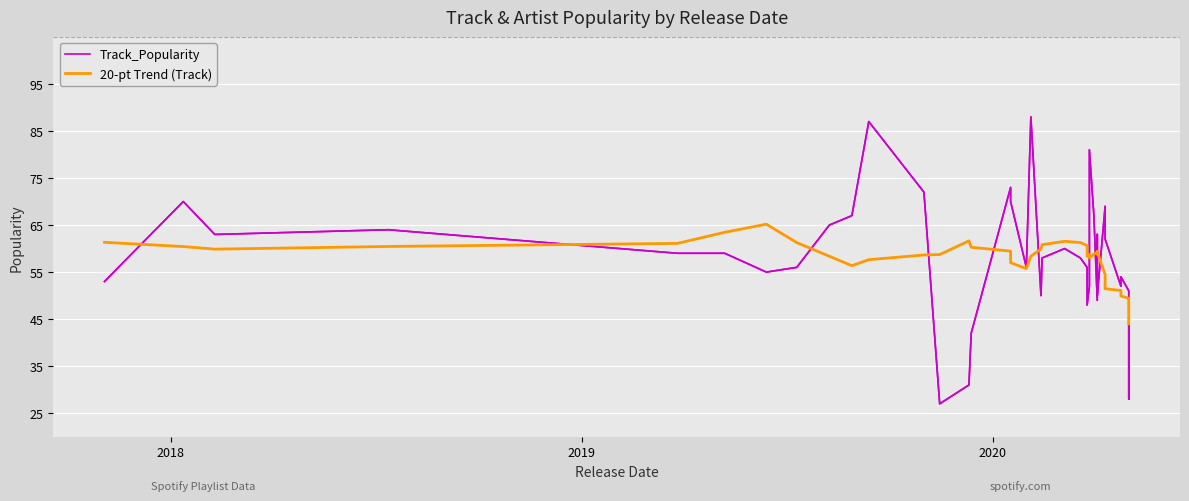

Which series has the largest total across all categories?

20-pt Trend (Track)